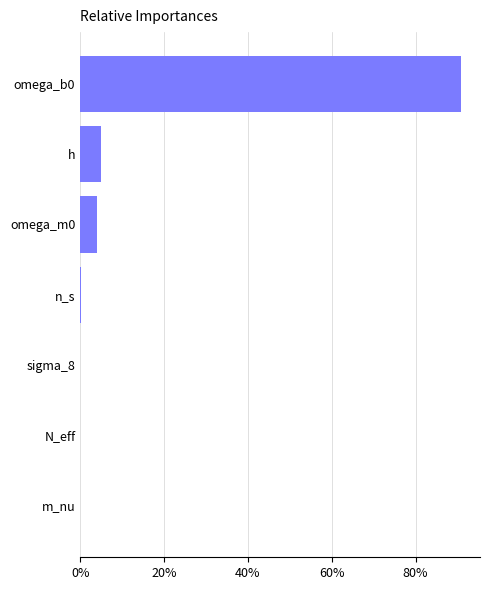

Is it true that the value at omega_b0 is 90.8?

True